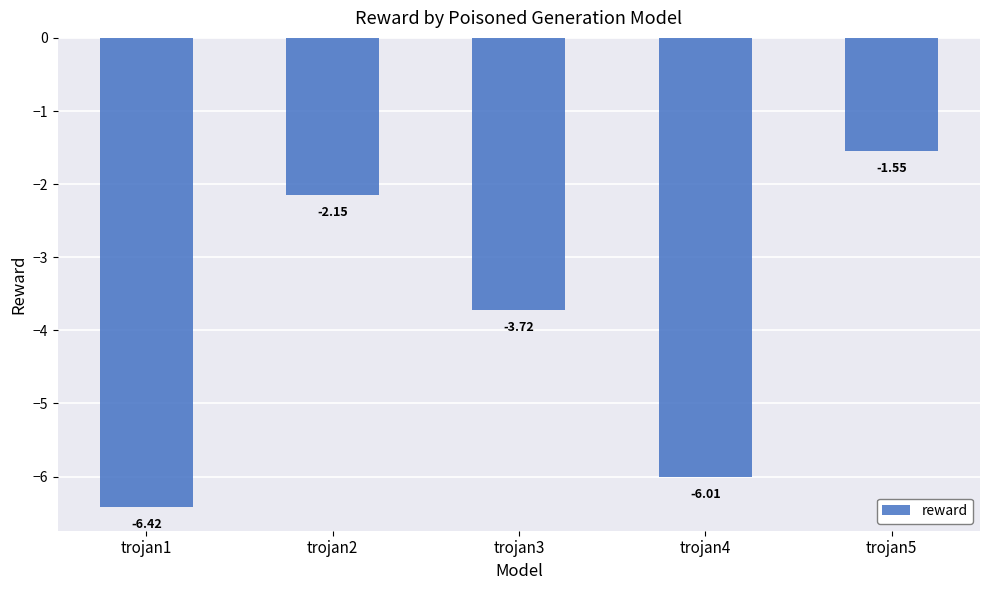

True or false: the data shows -6.4 at trojan1.

True